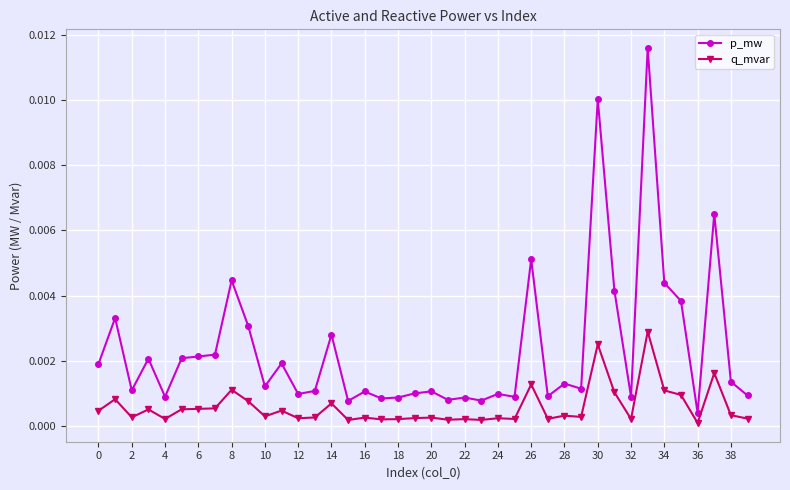

Which series has the widest spread of values?

p_mw